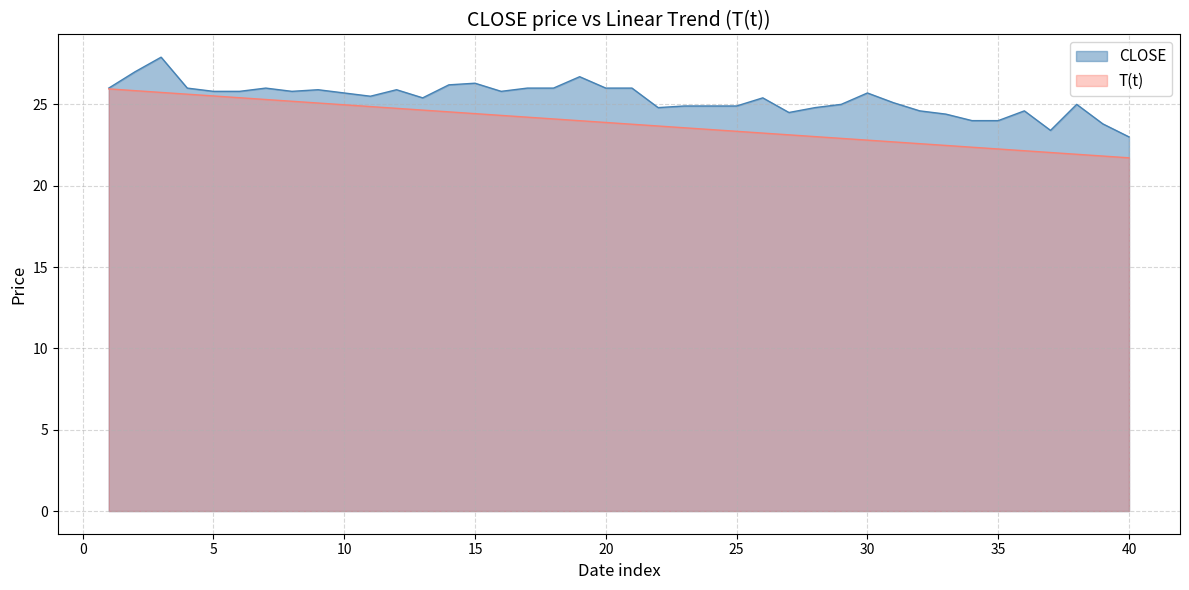

Reading right to left, transcribe all the data shown in this chart.

CLOSE: 23.0	23.8	25.0	23.4	24.6	24.0	24.0	24.4	24.6	25.1	25.7	25.0	24.8	24.5	25.4	24.9	24.9	24.9	24.8	26.0	26.0	26.7	26.0	26.0	25.8	26.3	26.2	25.4	25.9	25.5	25.7	25.9	25.8	26.0	25.8	25.8	26.0	27.9	27.0	26.0
T(t): 21.7	21.8	21.9	22.0	22.1	22.3	22.4	22.5	22.6	22.7	22.8	22.9	23.0	23.1	23.2	23.3	23.5	23.6	23.7	23.8	23.9	24.0	24.1	24.2	24.3	24.4	24.5	24.6	24.8	24.9	25.0	25.1	25.2	25.3	25.4	25.5	25.6	25.7	25.8	26.0